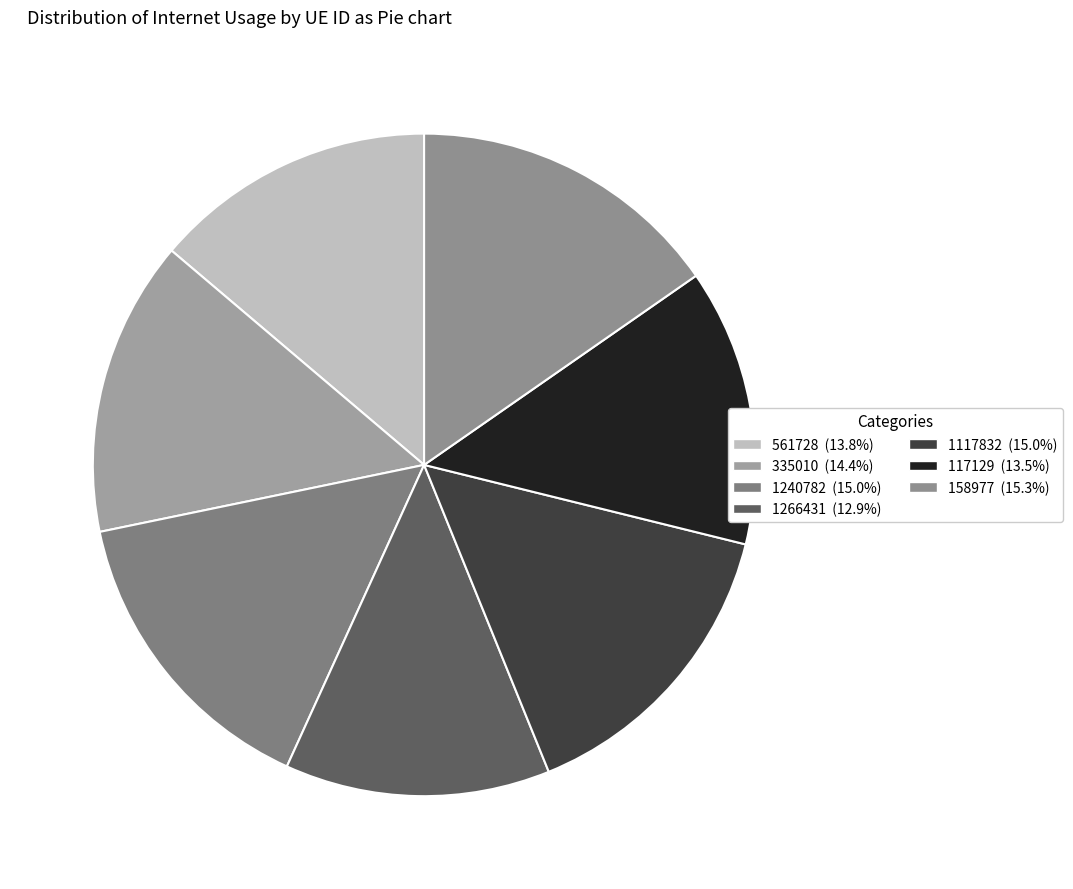

Count the number of slices in the pie.

7